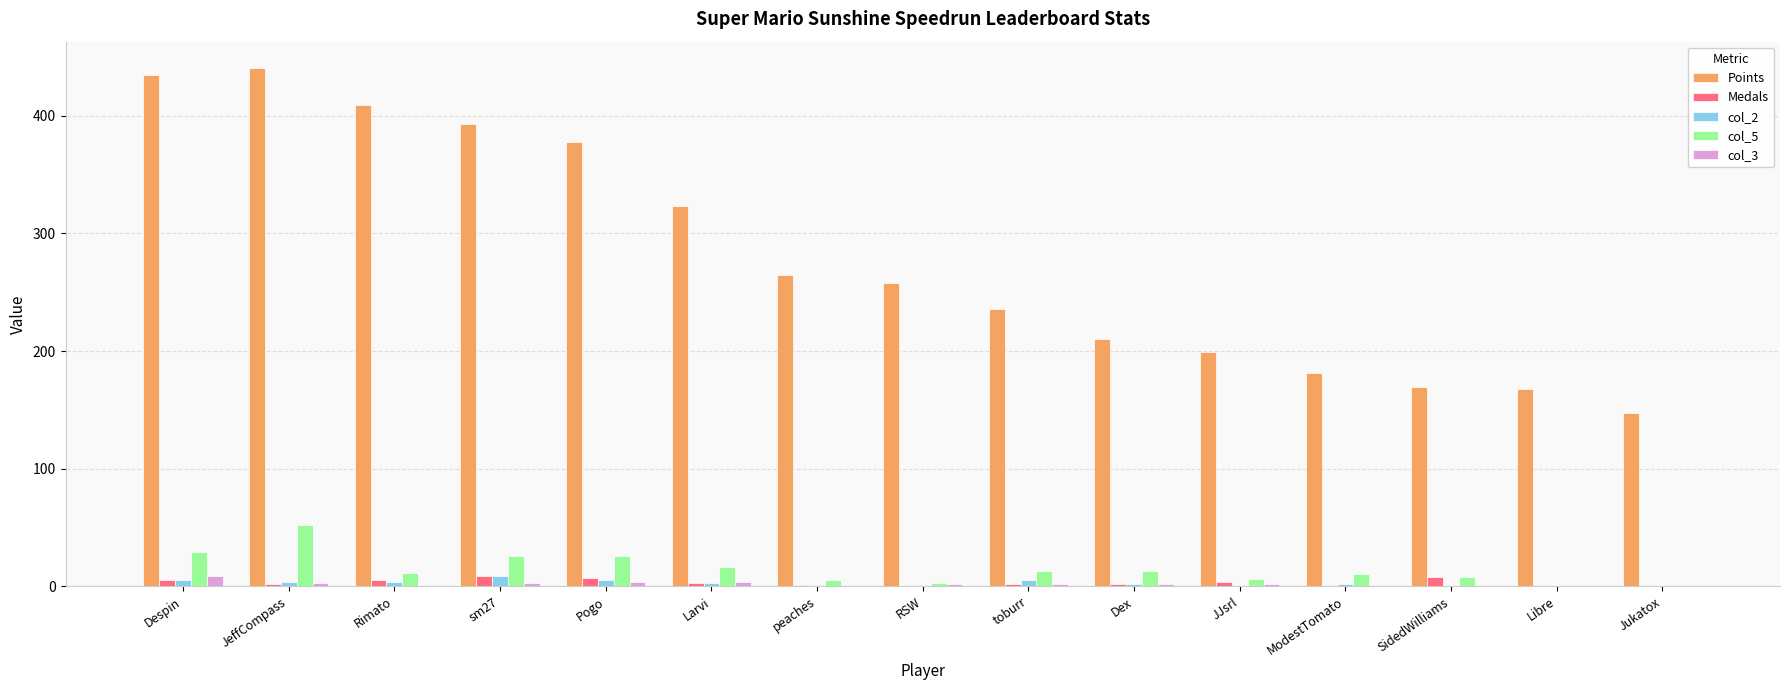

Which series has the largest total across all categories?

Points